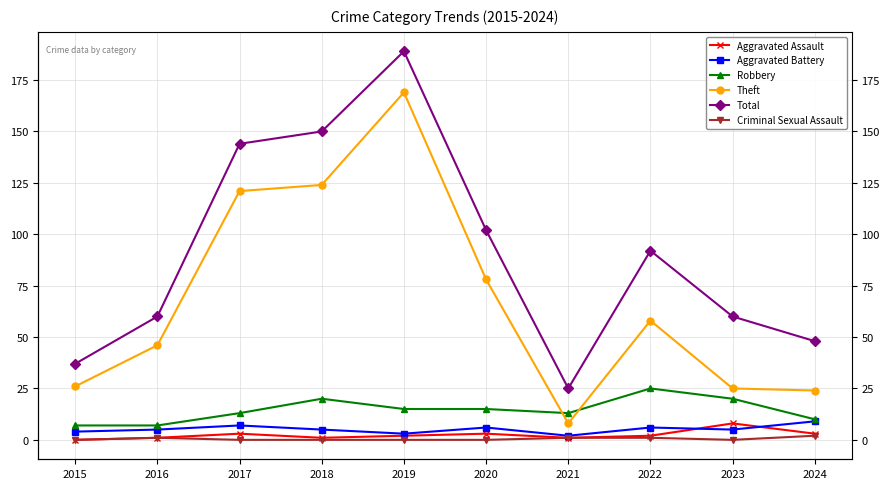

How many data points in Theft are above 58?

4